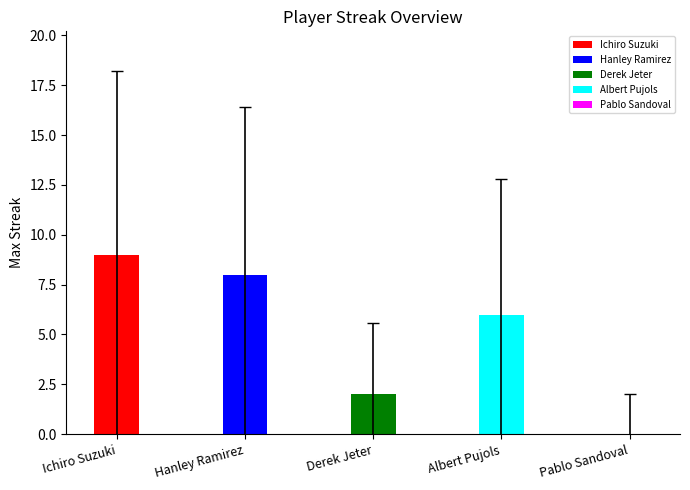

The value at Hanley Ramirez is 8. True or false?

True